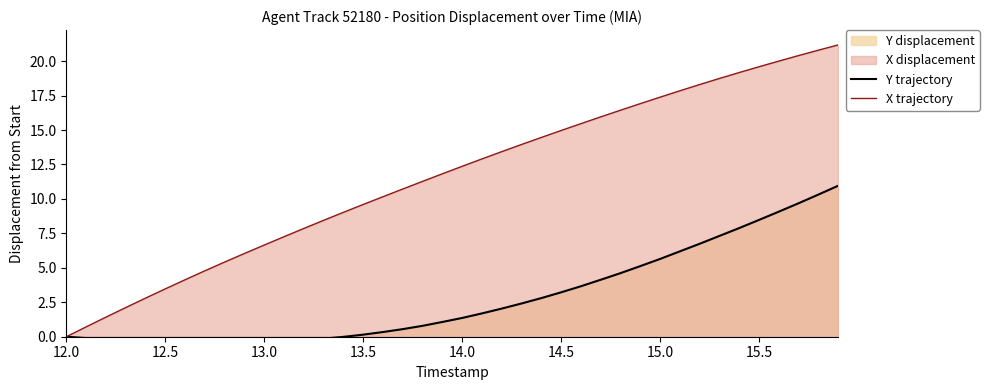

Reading right to left, what are all the values shown in this chart?

Y trajectory: 11.0	10.3	9.7	9.1	8.5	7.9	7.3	6.7	6.2	5.6	5.1	4.6	4.1	3.7	3.2	2.8	2.4	2.0	1.7	1.4	1.1	0.8	0.5	0.3	0.2	-0.0	-0.1	-0.2	-0.3	-0.4	-0.4	-0.4	-0.4	-0.4	-0.4	-0.3	-0.3	-0.2	-0.1	0.0
X trajectory: 21.2	20.8	20.4	20.0	19.6	19.2	18.7	18.3	17.8	17.4	16.9	16.4	16.0	15.5	15.0	14.5	13.9	13.4	12.9	12.4	11.8	11.3	10.7	10.2	9.6	9.0	8.4	7.9	7.3	6.7	6.0	5.4	4.8	4.1	3.5	2.8	2.1	1.4	0.7	0.0